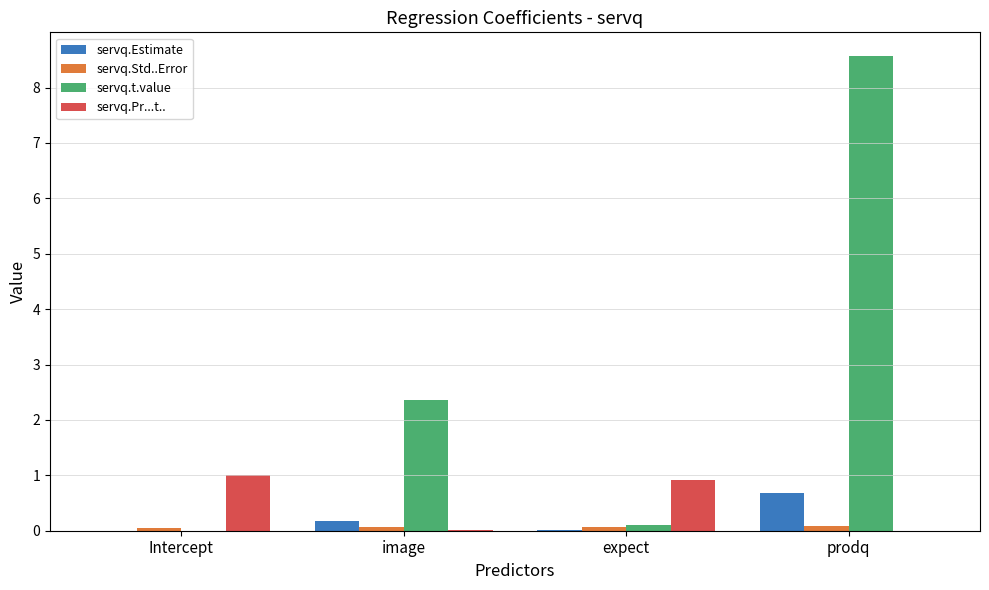

Which category has the highest value across all series?

prodq